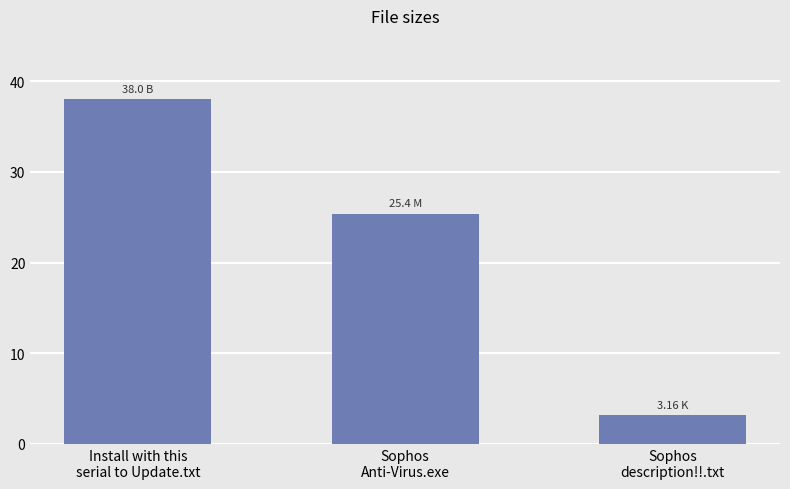

Which label corresponds to the smallest value in the chart?

Sophos
description!!.txt